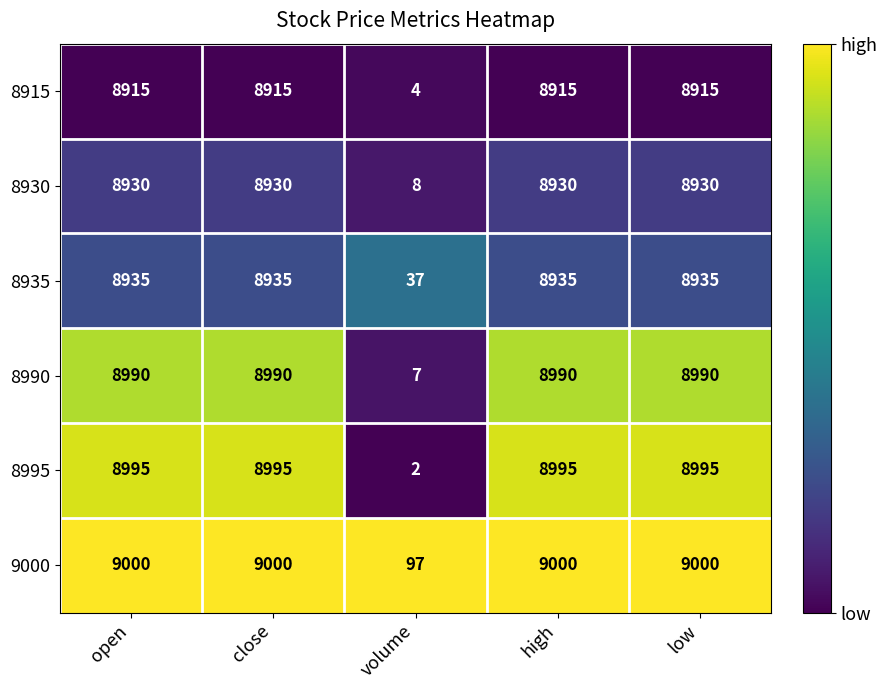

Rank the series by their maximum value, from highest to lowest.

9000, 8995, 8990, 8935, 8930, 8915